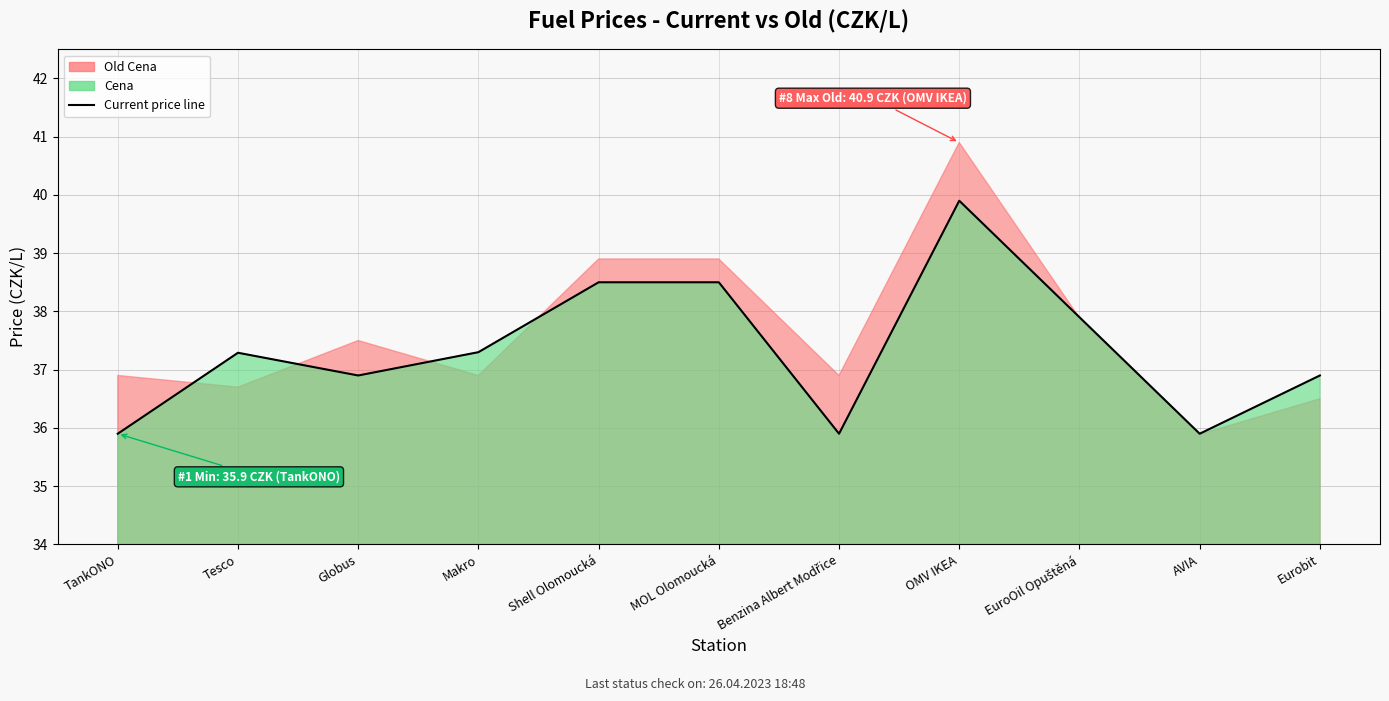

What position from the right is Tesco?

10